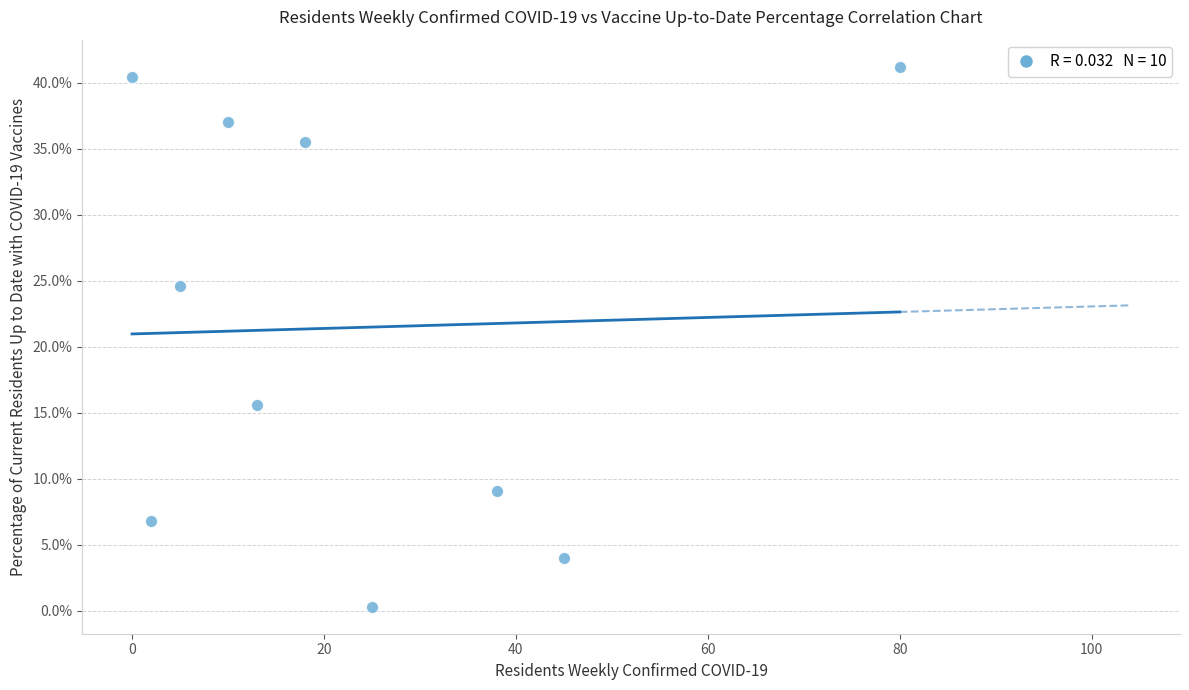

What is the range of X values (max minus min)?

80.0